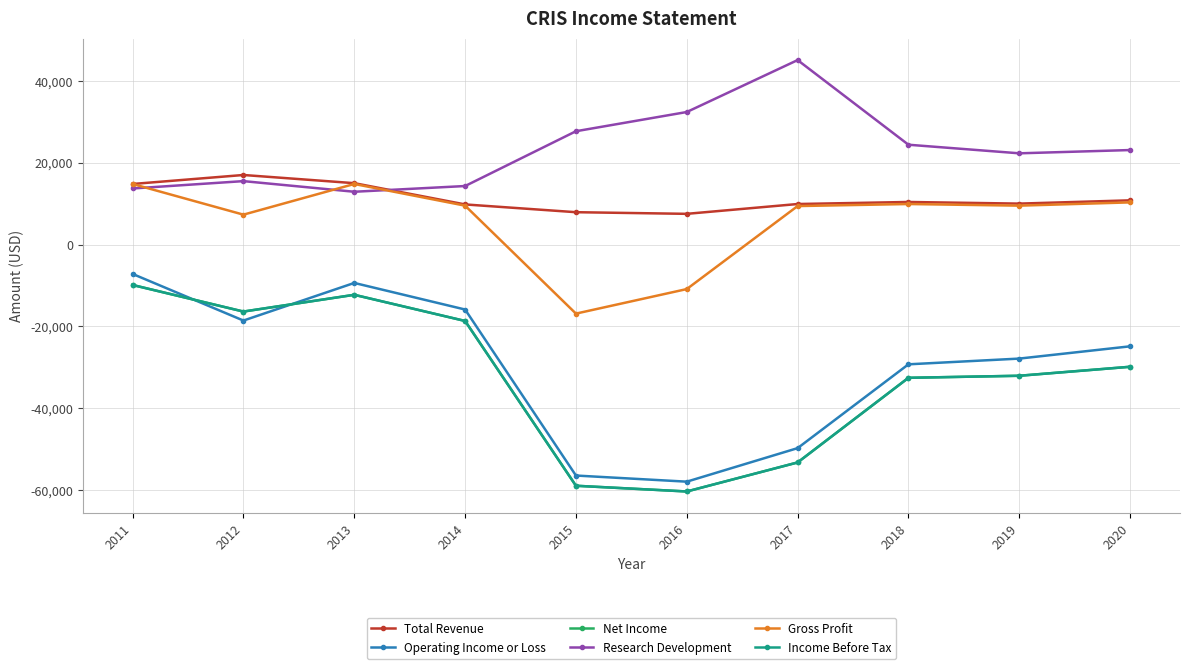

Is this an area chart (filled region under the line)?

No